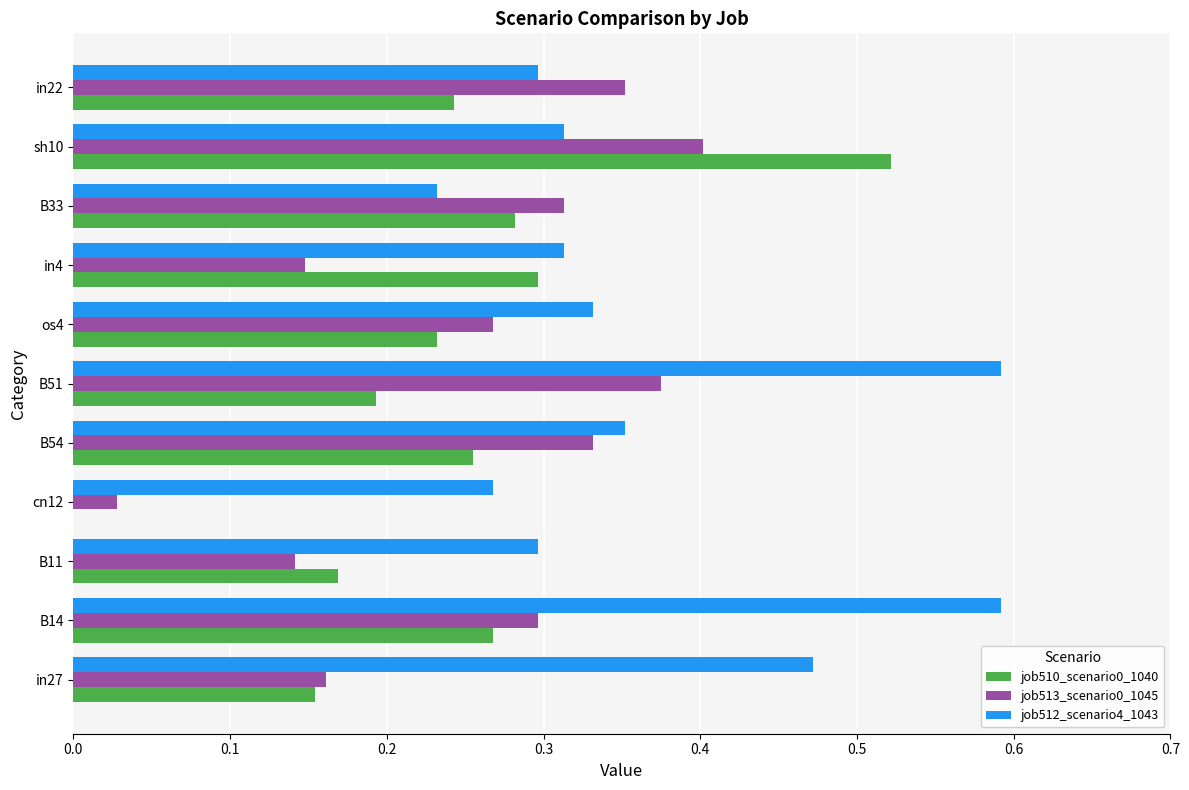

Which series has the largest total across all categories?

job512_scenario4_1043